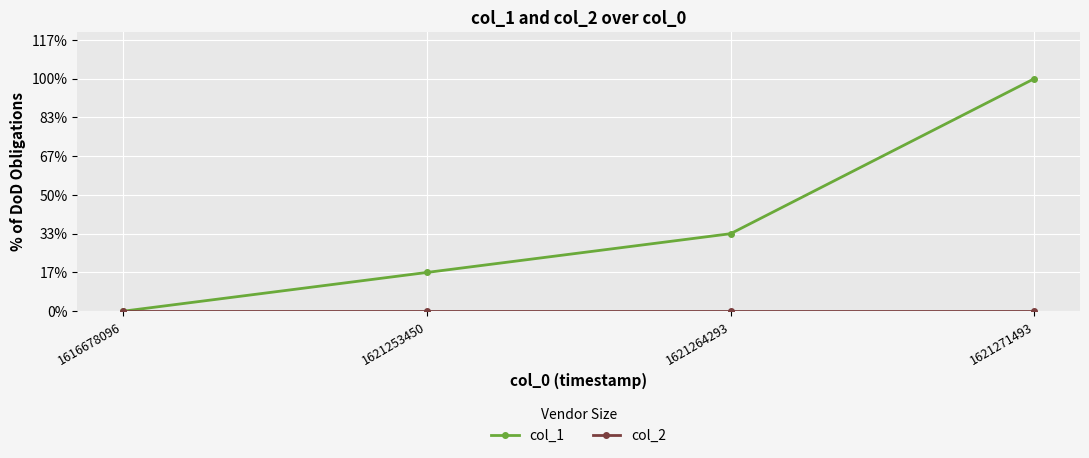

Is this an area chart (filled region under the line)?

No